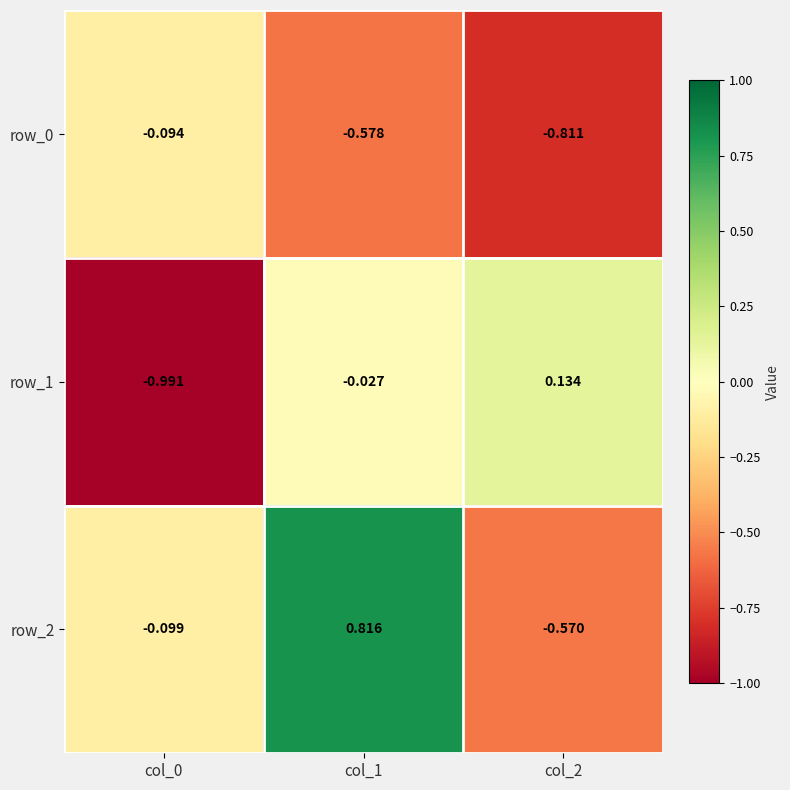

Which series has the widest spread of values?

row_2